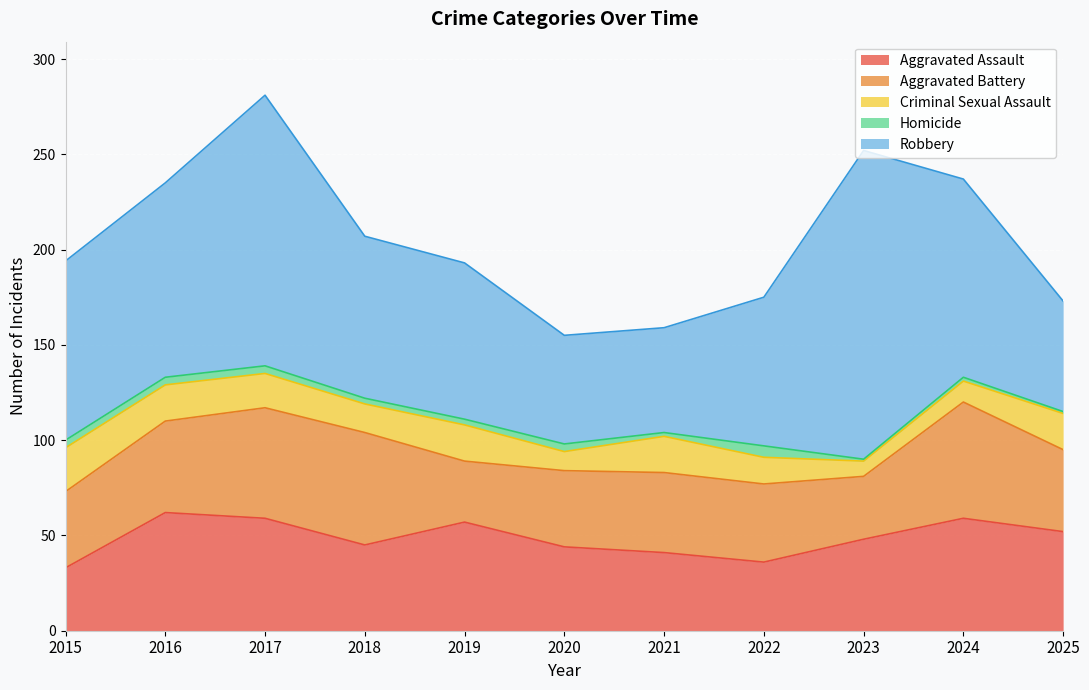

List the series in order of their peak value, highest first.

Robbery, Aggravated Assault, Aggravated Battery, Criminal Sexual Assault, Homicide